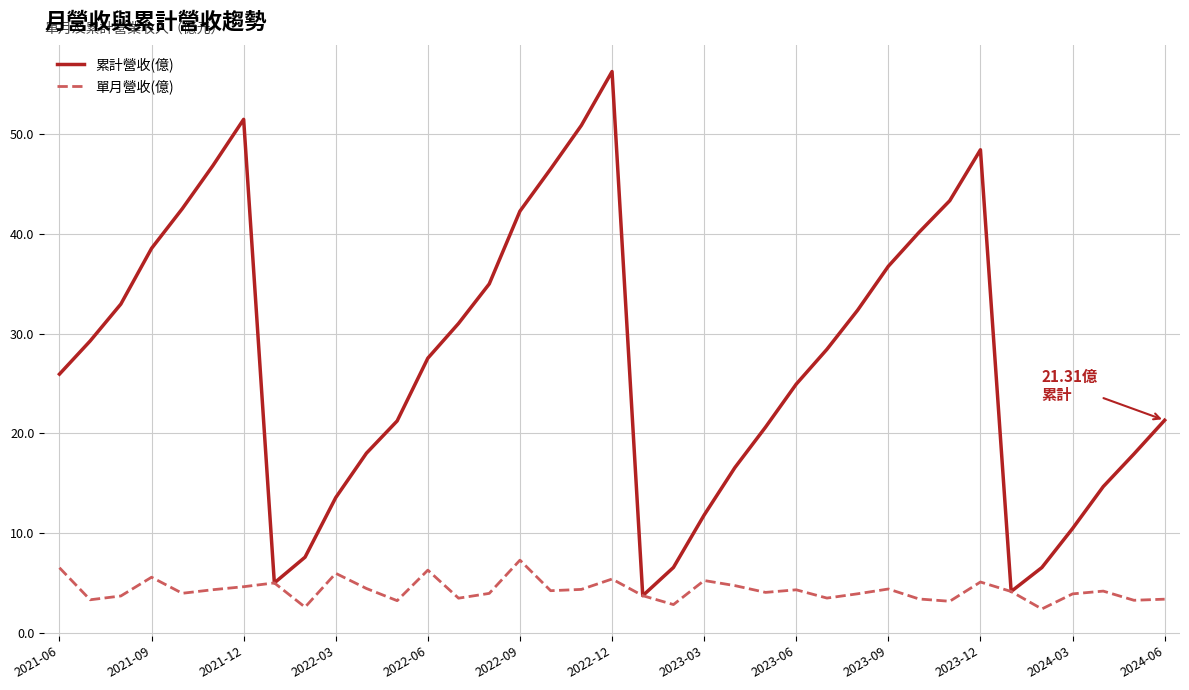

True or false: 累計營收(億) has more than 1 interior local peaks.

True